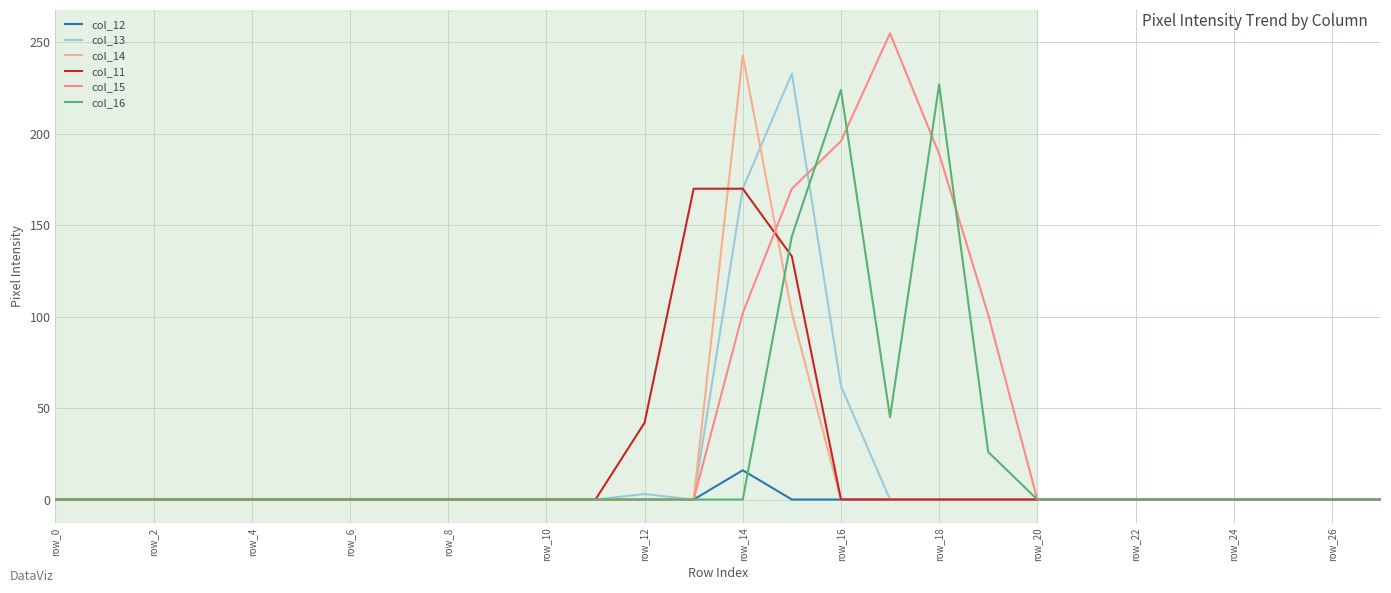

Reading right to left, transcribe all the data shown in this chart.

col_12: 0	0	0	0	0	0	0	0	0	0	0	0	0	16	0	0	0	0	0	0	0	0	0	0	0	0	0	0
col_13: 0	0	0	0	0	0	0	0	0	0	0	62	233	170	0	3	0	0	0	0	0	0	0	0	0	0	0	0
col_14: 0	0	0	0	0	0	0	0	0	0	0	0	102	243	0	0	0	0	0	0	0	0	0	0	0	0	0	0
col_11: 0	0	0	0	0	0	0	0	0	0	0	0	133	170	170	42	0	0	0	0	0	0	0	0	0	0	0	0
col_15: 0	0	0	0	0	0	0	0	101	189	255	196	170	102	0	0	0	0	0	0	0	0	0	0	0	0	0	0
col_16: 0	0	0	0	0	0	0	0	26	227	45	224	144	0	0	0	0	0	0	0	0	0	0	0	0	0	0	0